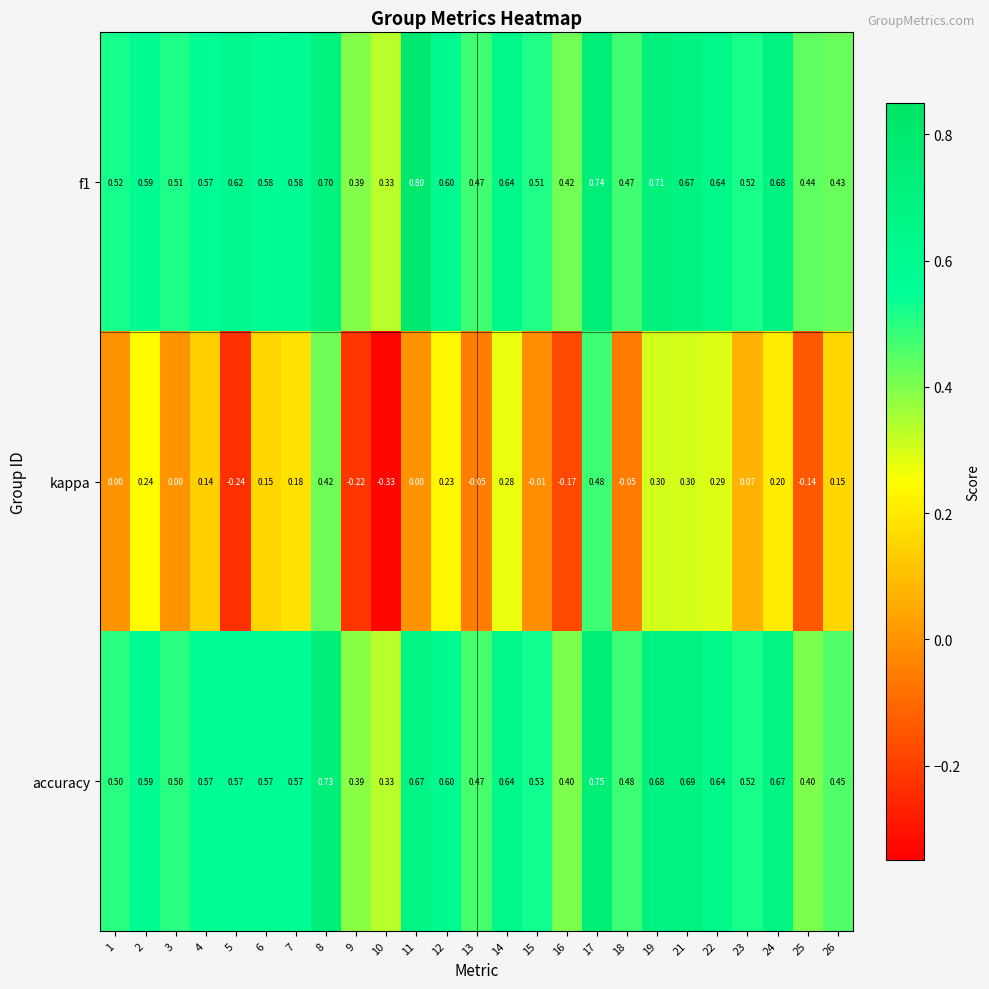

Between 11 and 17, which series saw the biggest shift?

kappa